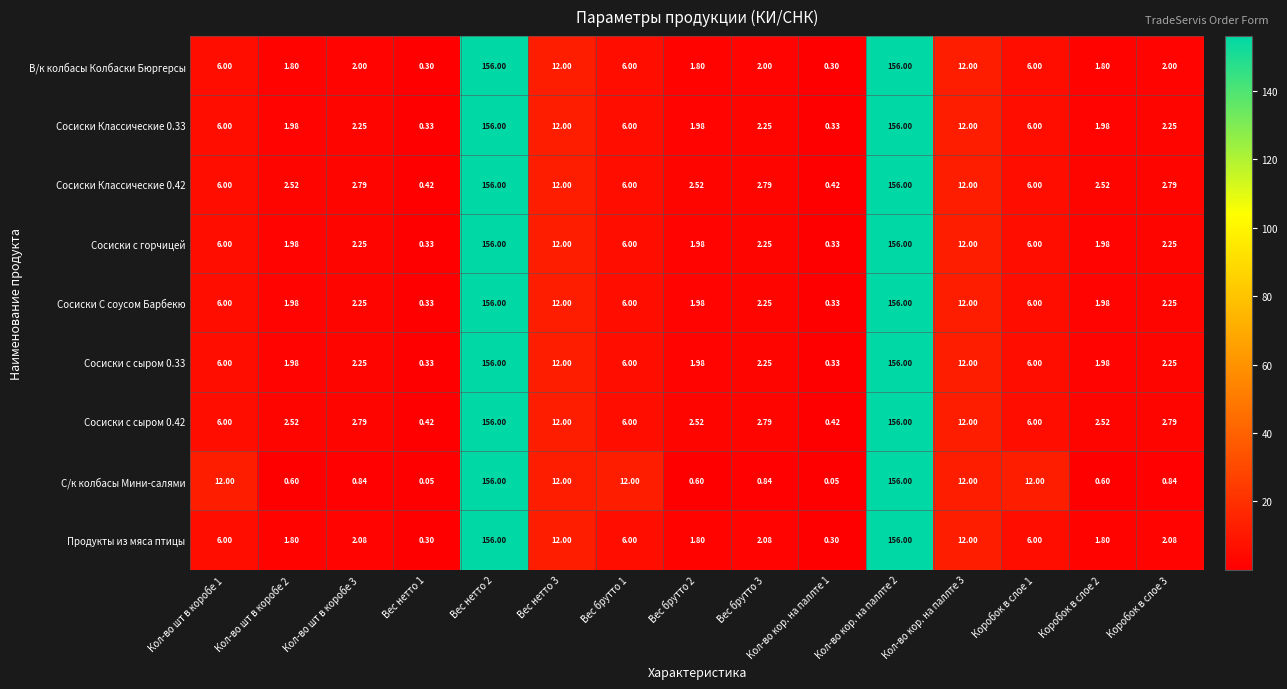

Which series has the largest total across all categories?

С/к колбасы Мини-салями